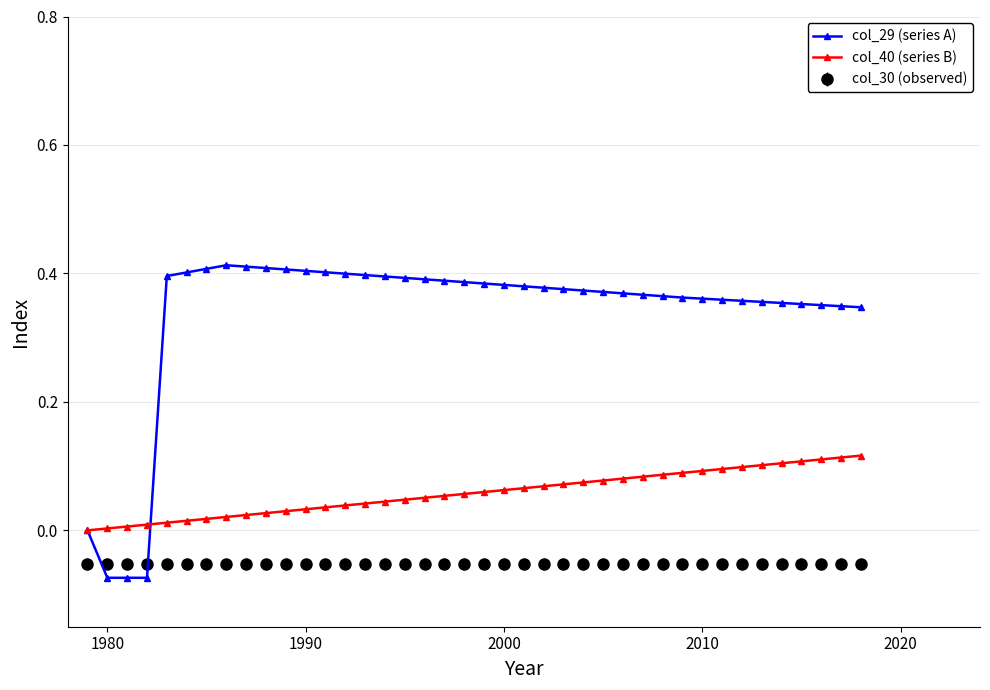

Which series has the largest range (max minus min)?

col_29 (series A)